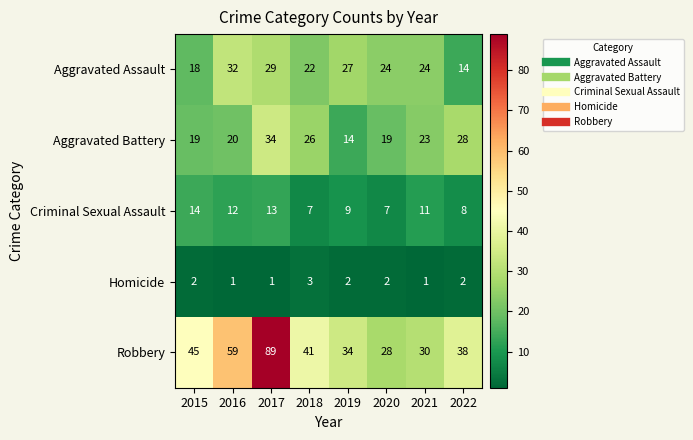

What is the difference between the maximum and minimum values in the Criminal Sexual Assault series?

7